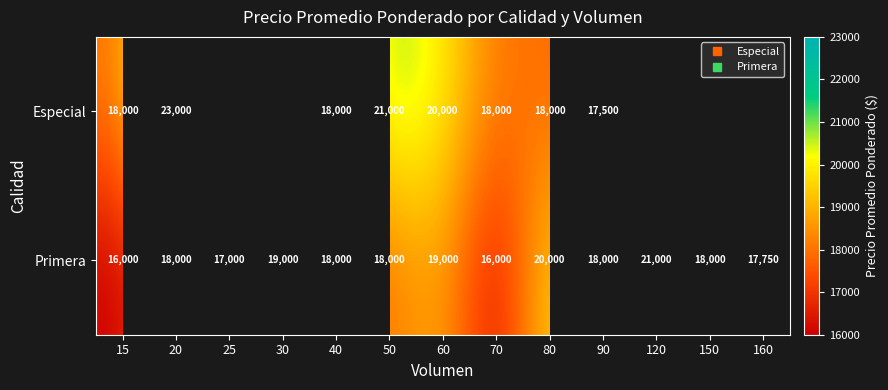

True or false: Primera has a value of 9200.2 at 60.

False